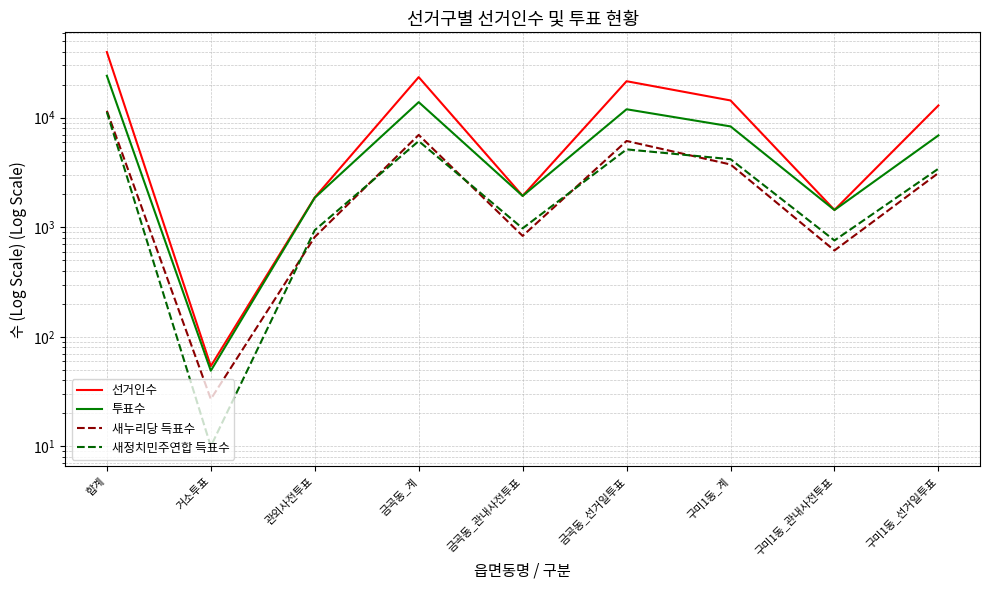

What are all the series names shown in the legend?

선거인수, 투표수, 새누리당 득표수, 새정치민주연합 득표수